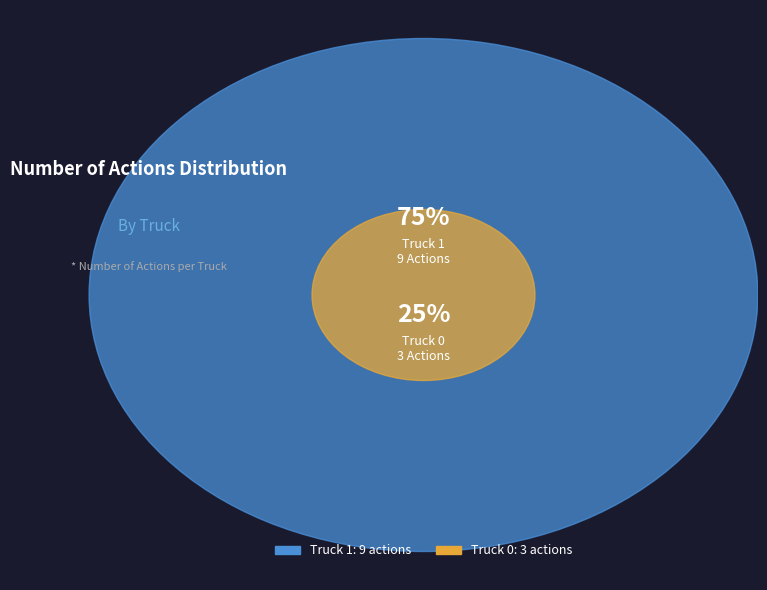

Is there any slice that represents more than half of the pie?

Yes